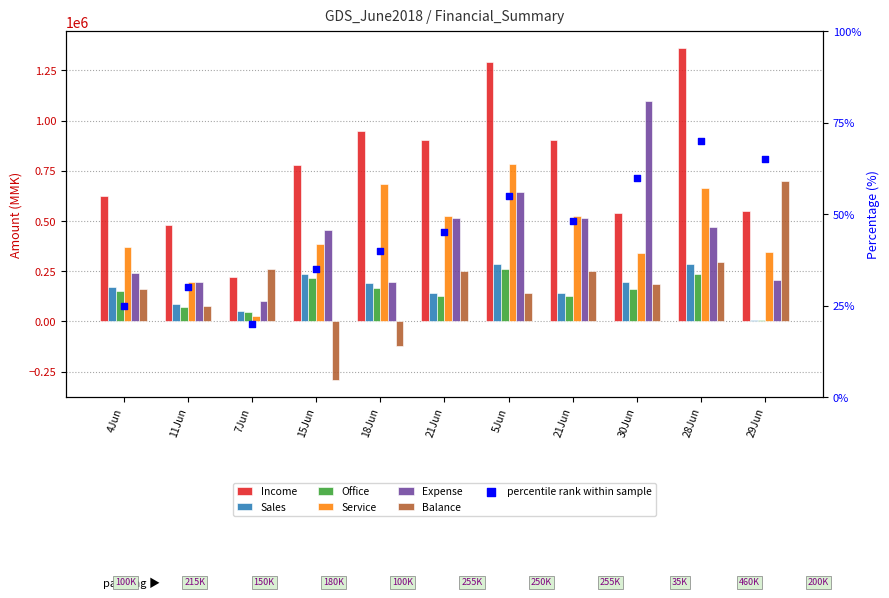

Which series has the largest total across all categories?

Income